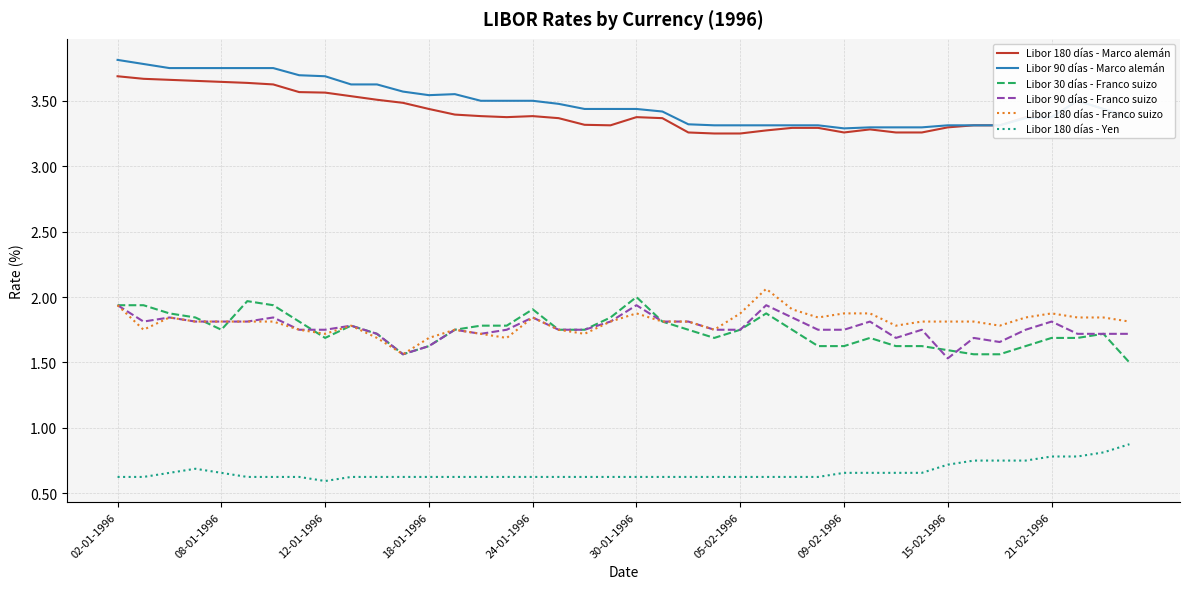

List the series in order of their peak value, lowest first.

Libor 180 días - Yen, Libor 90 días - Franco suizo, Libor 30 días - Franco suizo, Libor 180 días - Franco suizo, Libor 180 días - Marco alemán, Libor 90 días - Marco alemán